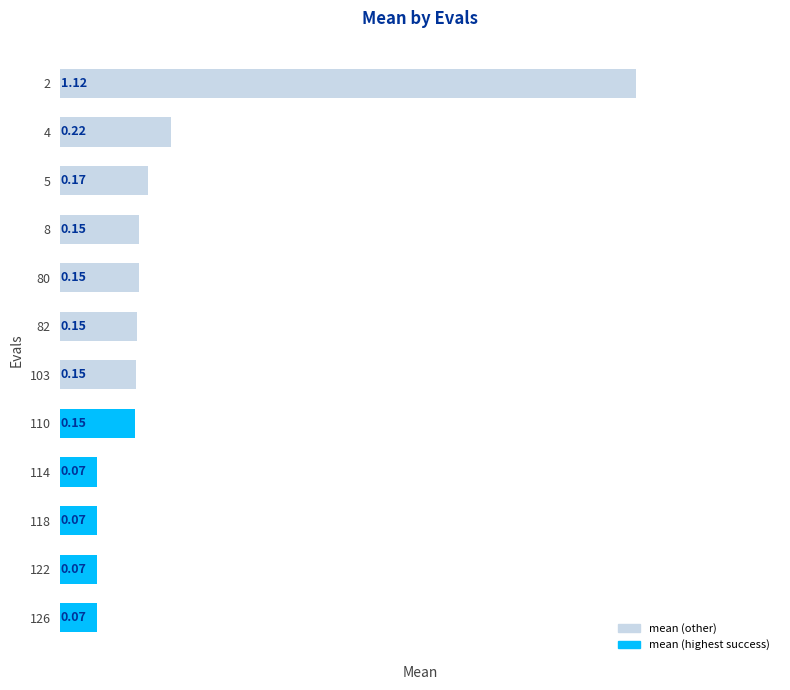

Between 103 and 126, which is larger?

103